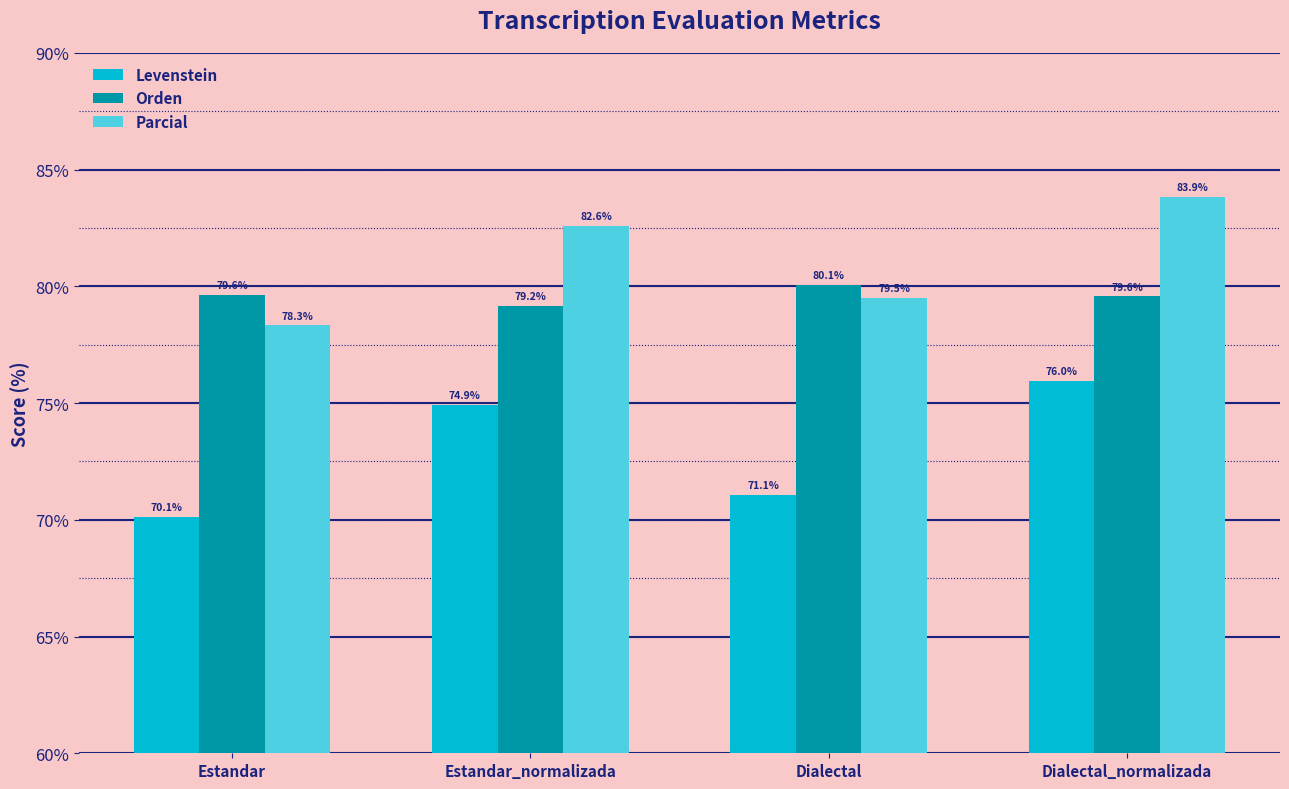

Which series has the largest total across all categories?

Parcial